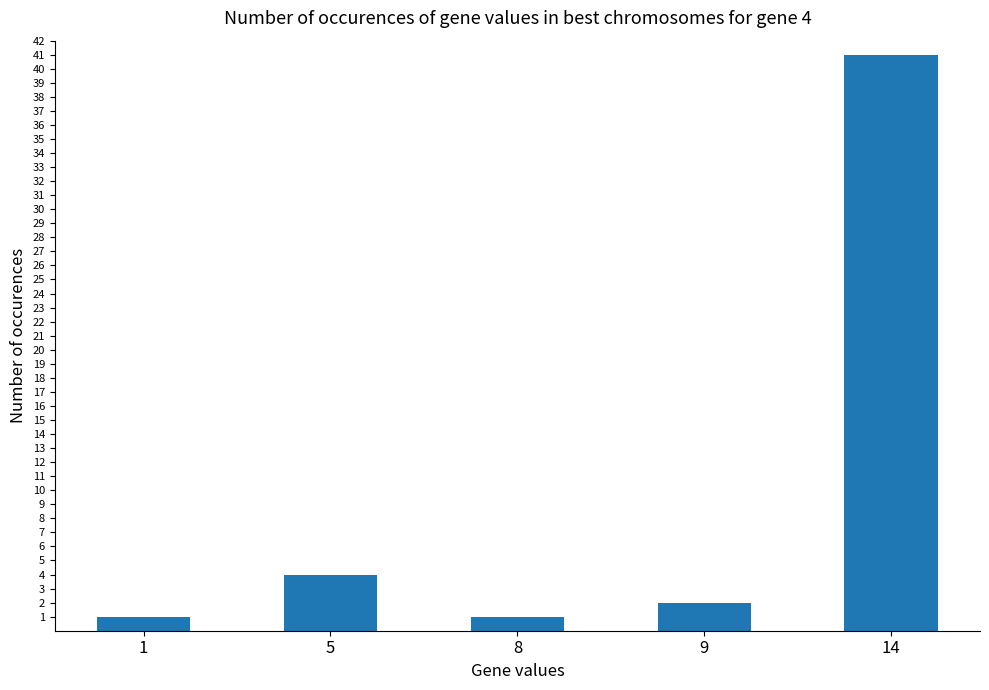

Which label corresponds to the largest value in the chart?

14